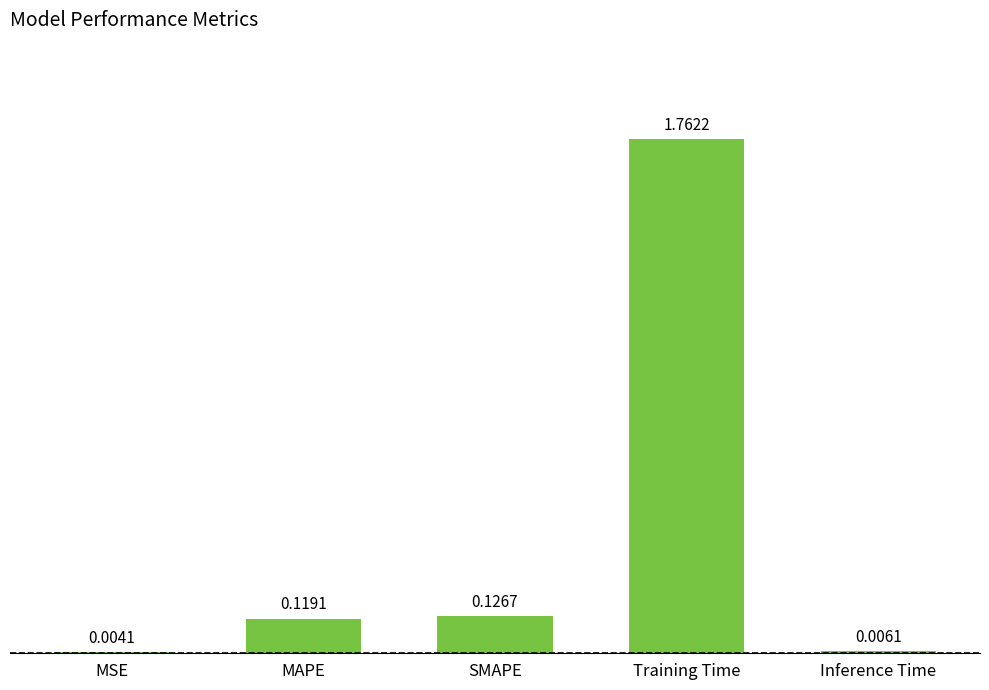

Where is the data nearest to the value 0?

MSE